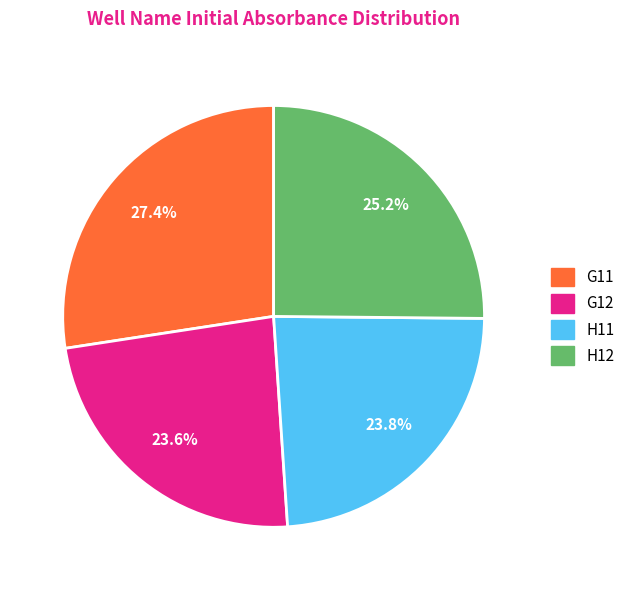

How many segments does this pie chart have?

4